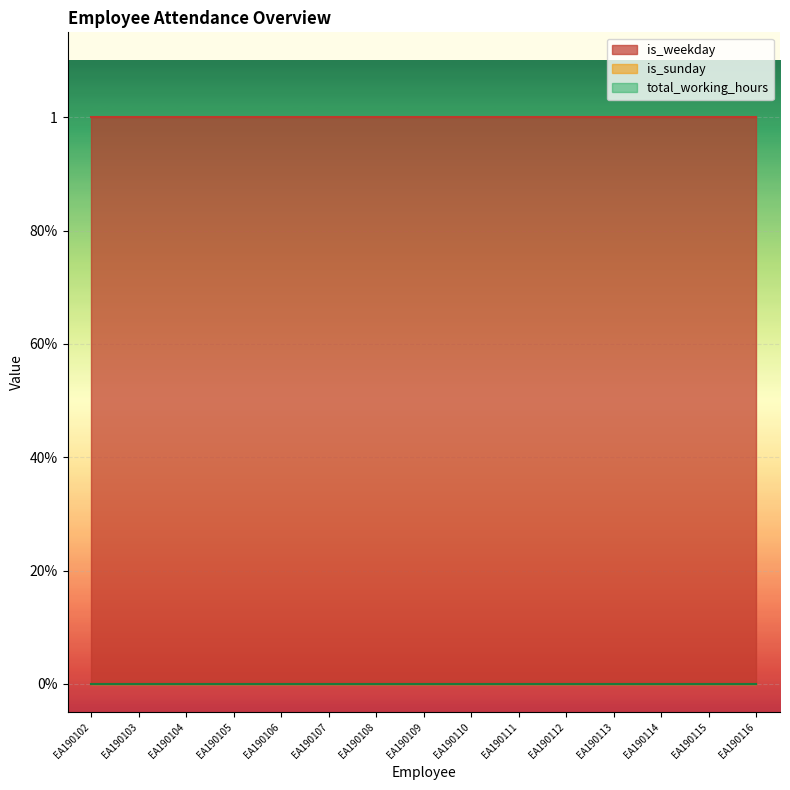

What is the difference between the highest and lowest values at EA190113?

1